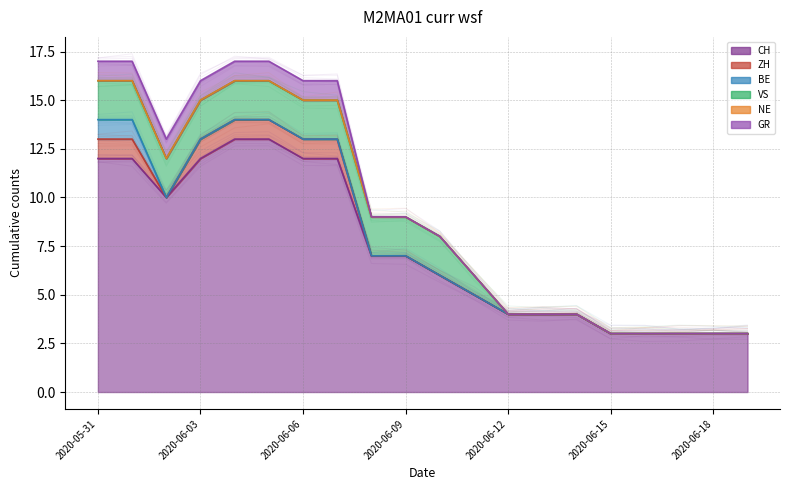

What is the difference between the second highest and minimum values in the VS series?

2